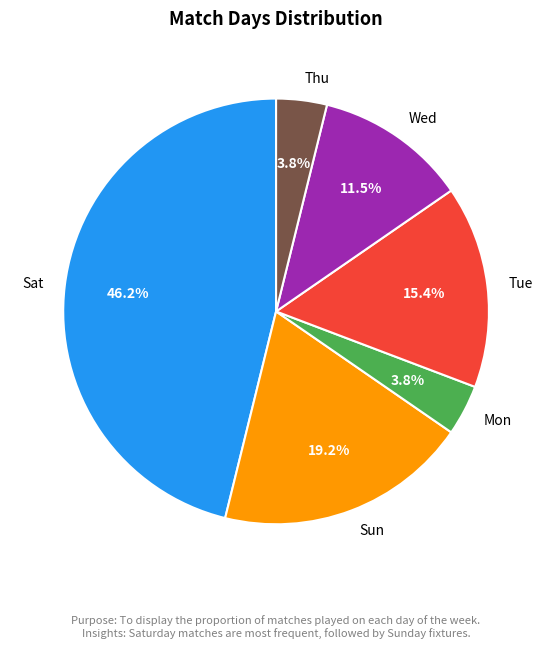

Is there a majority slice in this chart?

No